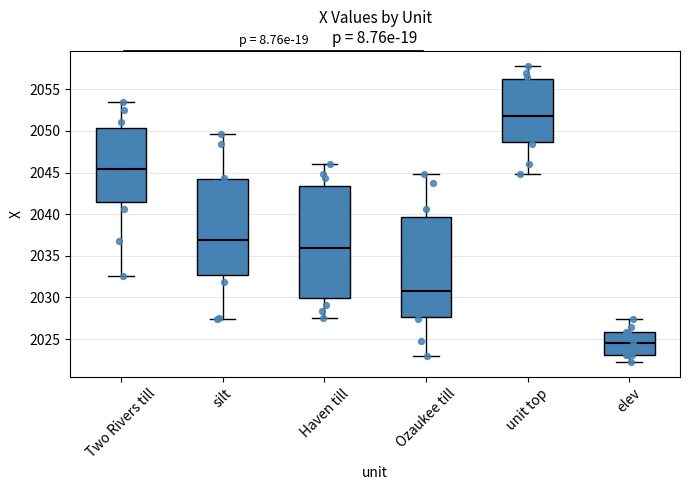

Which box's median line is the lowest?

elev